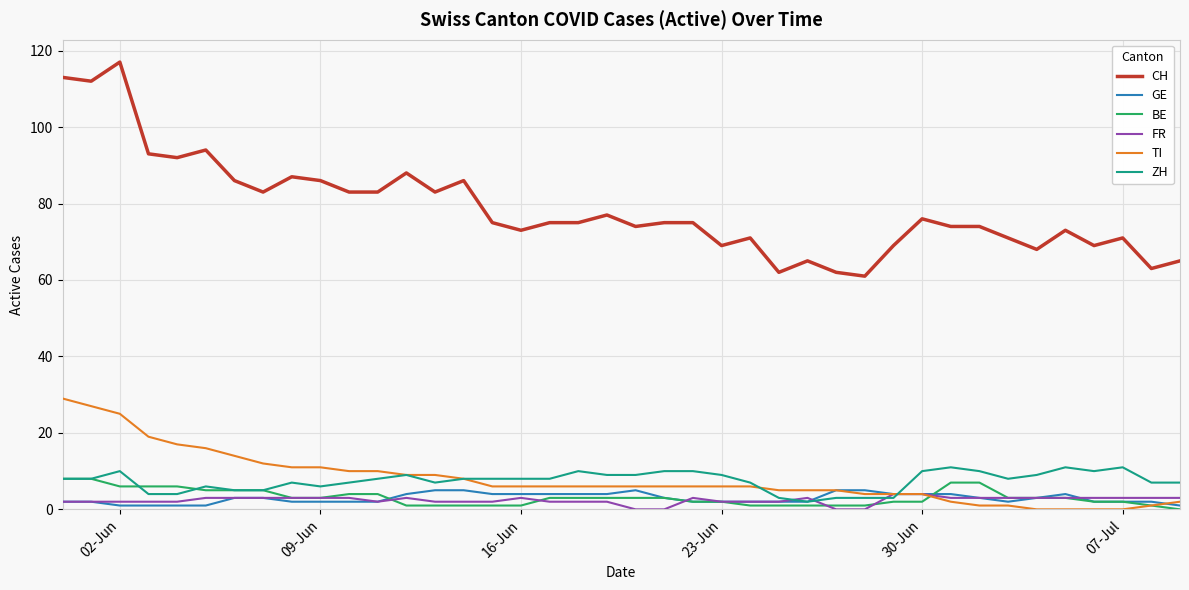

Which series has the widest spread of values?

CH